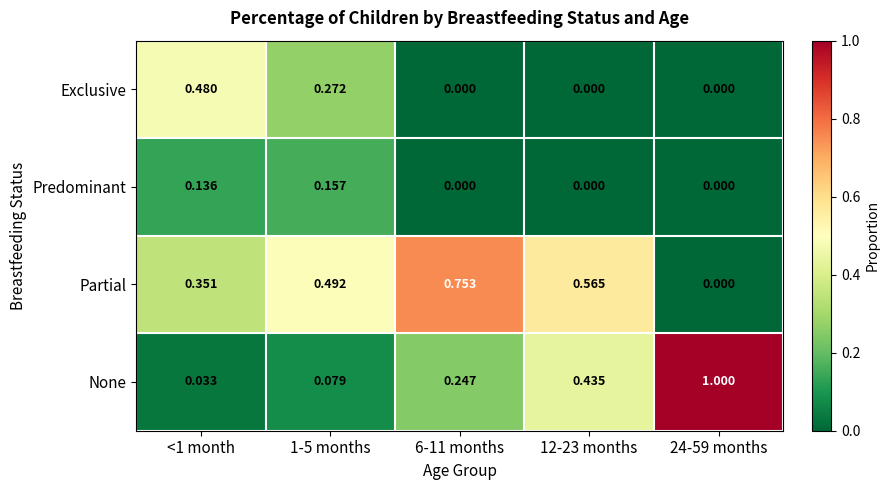

At how many categories does at least one series exceed 0?

5